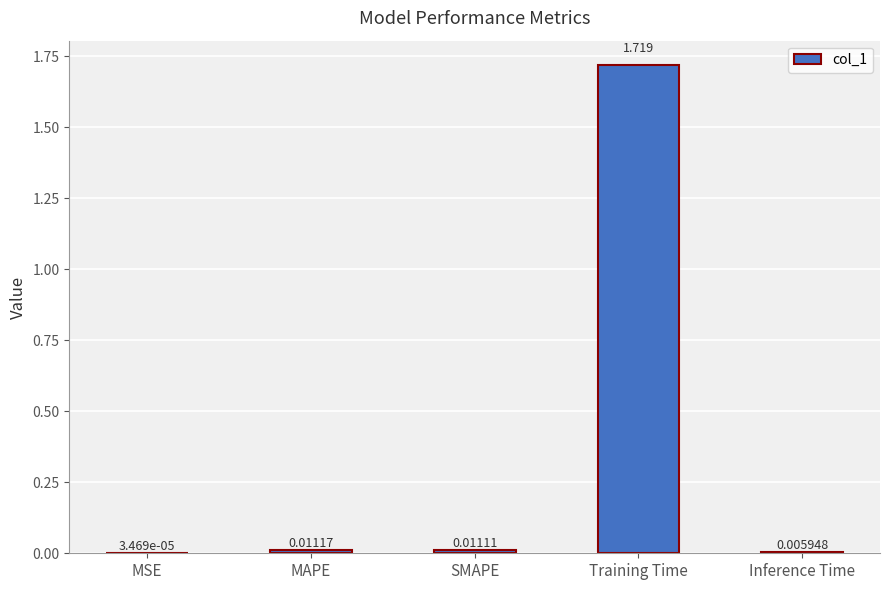

Where is the data nearest to the value 0?

MSE